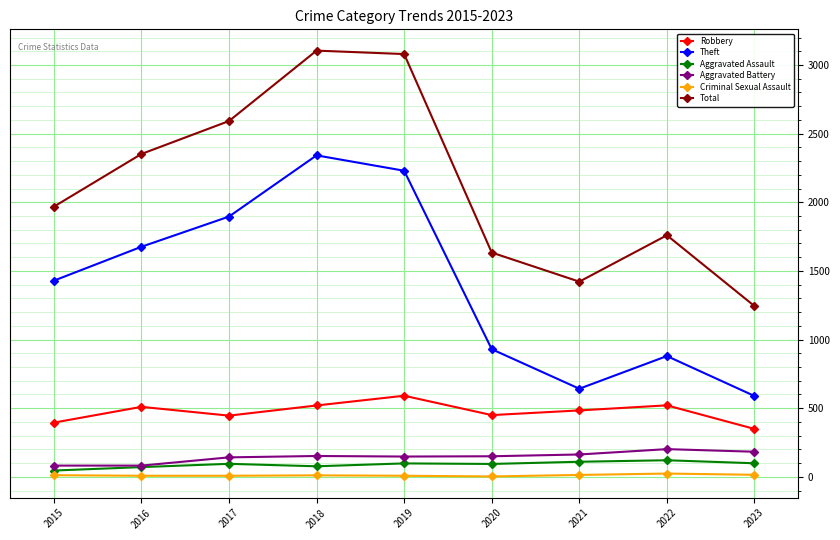

What are all the series names shown in the legend?

Robbery, Theft, Aggravated Assault, Aggravated Battery, Criminal Sexual Assault, Total